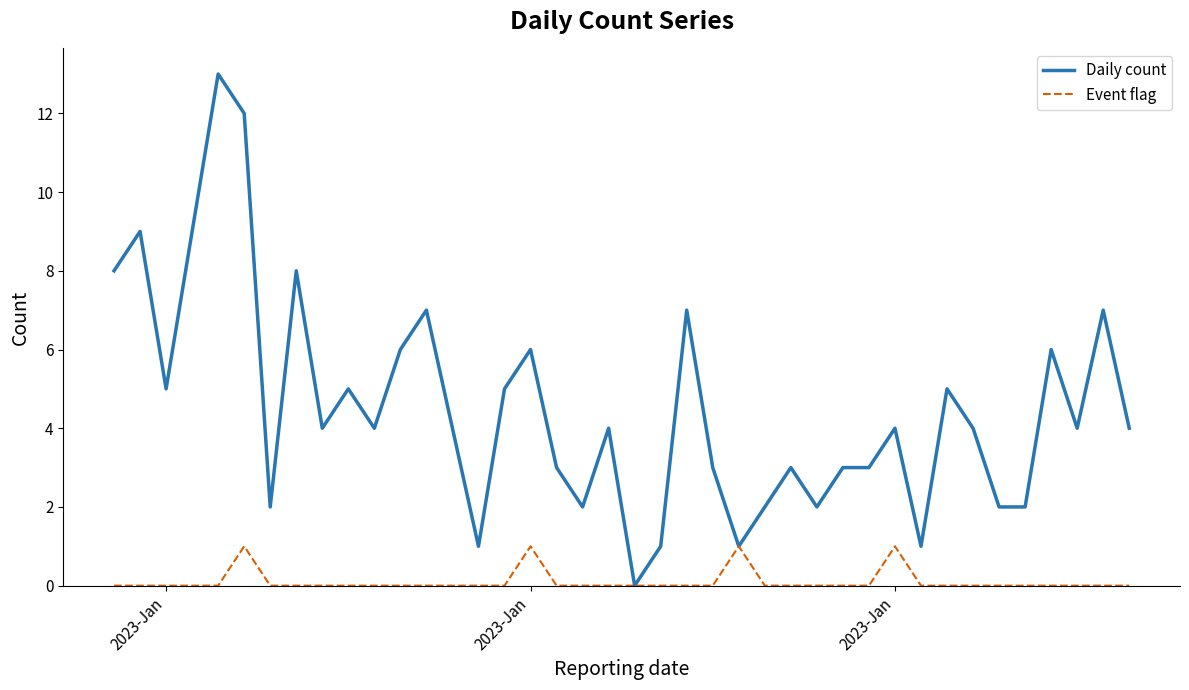

Which series has the widest spread of values?

Daily count